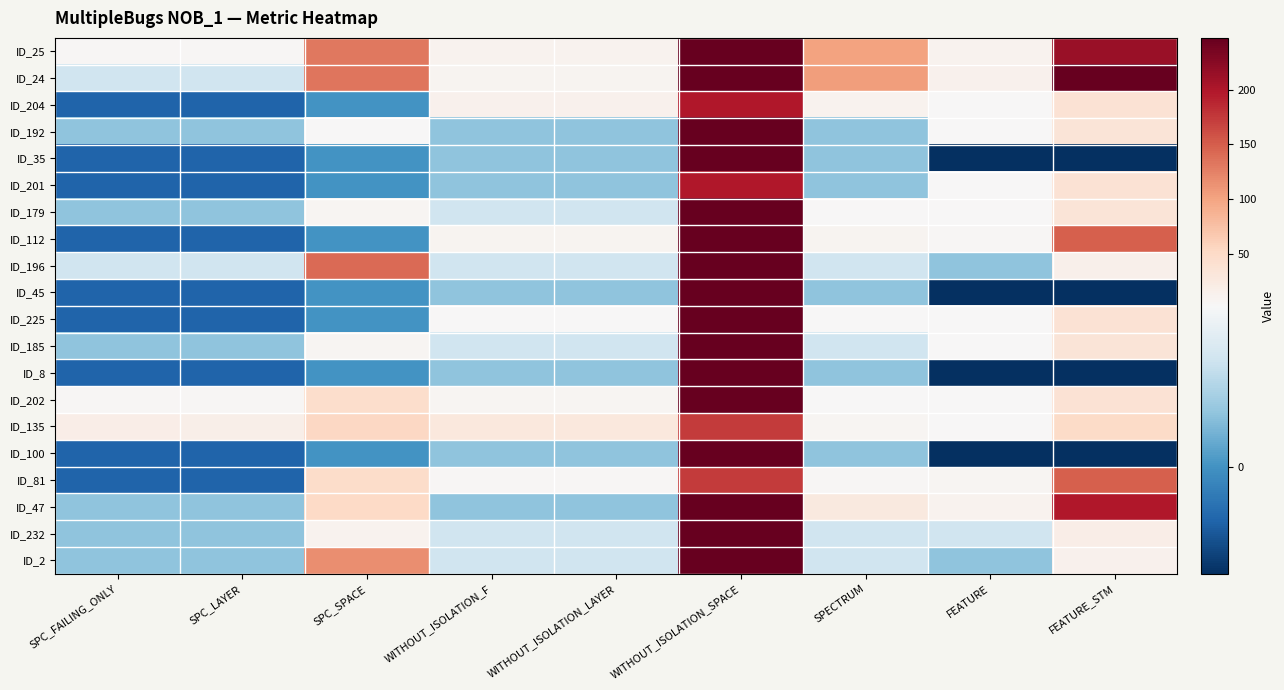

Reading left to right, transcribe all the data shown in this chart.

ID_25: SPC_FAILING_ONLY=6	SPC_LAYER=6	SPC_SPACE=131	WITHOUT_ISOLATION_F=11	WITHOUT_ISOLATION_LAYER=11	WITHOUT_ISOLATION_SPACE=247	SPECTRUM=101	FEATURE=11	FEATURE_STM=213
ID_24: SPC_FAILING_ONLY=2	SPC_LAYER=2	SPC_SPACE=133	WITHOUT_ISOLATION_F=9	WITHOUT_ISOLATION_LAYER=9	WITHOUT_ISOLATION_SPACE=247	SPECTRUM=105	FEATURE=14	FEATURE_STM=247
ID_204: SPC_FAILING_ONLY=-1	SPC_LAYER=-1	SPC_SPACE=0	WITHOUT_ISOLATION_F=13	WITHOUT_ISOLATION_LAYER=13	WITHOUT_ISOLATION_SPACE=199	SPECTRUM=11	FEATURE=4	FEATURE_STM=39
ID_192: SPC_FAILING_ONLY=1	SPC_LAYER=1	SPC_SPACE=4	WITHOUT_ISOLATION_F=1	WITHOUT_ISOLATION_LAYER=1	WITHOUT_ISOLATION_SPACE=247	SPECTRUM=1	FEATURE=3	FEATURE_STM=34
ID_35: SPC_FAILING_ONLY=-1	SPC_LAYER=-1	SPC_SPACE=0	WITHOUT_ISOLATION_F=1	WITHOUT_ISOLATION_LAYER=1	WITHOUT_ISOLATION_SPACE=247	SPECTRUM=1	FEATURE=-2	FEATURE_STM=-2
ID_201: SPC_FAILING_ONLY=-1	SPC_LAYER=-1	SPC_SPACE=0	WITHOUT_ISOLATION_F=1	WITHOUT_ISOLATION_LAYER=1	WITHOUT_ISOLATION_SPACE=199	SPECTRUM=1	FEATURE=4	FEATURE_STM=39
ID_179: SPC_FAILING_ONLY=1	SPC_LAYER=1	SPC_SPACE=8	WITHOUT_ISOLATION_F=2	WITHOUT_ISOLATION_LAYER=2	WITHOUT_ISOLATION_SPACE=247	SPECTRUM=3	FEATURE=3	FEATURE_STM=34
ID_112: SPC_FAILING_ONLY=-1	SPC_LAYER=-1	SPC_SPACE=0	WITHOUT_ISOLATION_F=9	WITHOUT_ISOLATION_LAYER=9	WITHOUT_ISOLATION_SPACE=247	SPECTRUM=9	FEATURE=6	FEATURE_STM=148
ID_196: SPC_FAILING_ONLY=2	SPC_LAYER=2	SPC_SPACE=141	WITHOUT_ISOLATION_F=2	WITHOUT_ISOLATION_LAYER=2	WITHOUT_ISOLATION_SPACE=247	SPECTRUM=2	FEATURE=1	FEATURE_STM=15
ID_45: SPC_FAILING_ONLY=-1	SPC_LAYER=-1	SPC_SPACE=0	WITHOUT_ISOLATION_F=1	WITHOUT_ISOLATION_LAYER=1	WITHOUT_ISOLATION_SPACE=247	SPECTRUM=1	FEATURE=-2	FEATURE_STM=-2
ID_225: SPC_FAILING_ONLY=-1	SPC_LAYER=-1	SPC_SPACE=0	WITHOUT_ISOLATION_F=4	WITHOUT_ISOLATION_LAYER=4	WITHOUT_ISOLATION_SPACE=247	SPECTRUM=4	FEATURE=4	FEATURE_STM=39
ID_185: SPC_FAILING_ONLY=1	SPC_LAYER=1	SPC_SPACE=7	WITHOUT_ISOLATION_F=2	WITHOUT_ISOLATION_LAYER=2	WITHOUT_ISOLATION_SPACE=247	SPECTRUM=2	FEATURE=3	FEATURE_STM=34
ID_8: SPC_FAILING_ONLY=-1	SPC_LAYER=-1	SPC_SPACE=0	WITHOUT_ISOLATION_F=1	WITHOUT_ISOLATION_LAYER=1	WITHOUT_ISOLATION_SPACE=247	SPECTRUM=1	FEATURE=-2	FEATURE_STM=-2
ID_202: SPC_FAILING_ONLY=5	SPC_LAYER=5	SPC_SPACE=45	WITHOUT_ISOLATION_F=8	WITHOUT_ISOLATION_LAYER=8	WITHOUT_ISOLATION_SPACE=247	SPECTRUM=3	FEATURE=4	FEATURE_STM=39
ID_135: SPC_FAILING_ONLY=19	SPC_LAYER=18	SPC_SPACE=54	WITHOUT_ISOLATION_F=29	WITHOUT_ISOLATION_LAYER=28	WITHOUT_ISOLATION_SPACE=174	SPECTRUM=8	FEATURE=4	FEATURE_STM=49
ID_100: SPC_FAILING_ONLY=-1	SPC_LAYER=-1	SPC_SPACE=0	WITHOUT_ISOLATION_F=1	WITHOUT_ISOLATION_LAYER=1	WITHOUT_ISOLATION_SPACE=247	SPECTRUM=1	FEATURE=-2	FEATURE_STM=-2
ID_81: SPC_FAILING_ONLY=-1	SPC_LAYER=-1	SPC_SPACE=48	WITHOUT_ISOLATION_F=6	WITHOUT_ISOLATION_LAYER=6	WITHOUT_ISOLATION_SPACE=174	SPECTRUM=6	FEATURE=8	FEATURE_STM=148
ID_47: SPC_FAILING_ONLY=1	SPC_LAYER=1	SPC_SPACE=51	WITHOUT_ISOLATION_F=1	WITHOUT_ISOLATION_LAYER=1	WITHOUT_ISOLATION_SPACE=247	SPECTRUM=27	FEATURE=12	FEATURE_STM=199
ID_232: SPC_FAILING_ONLY=1	SPC_LAYER=1	SPC_SPACE=11	WITHOUT_ISOLATION_F=2	WITHOUT_ISOLATION_LAYER=2	WITHOUT_ISOLATION_SPACE=247	SPECTRUM=2	FEATURE=2	FEATURE_STM=19
ID_2: SPC_FAILING_ONLY=1	SPC_LAYER=1	SPC_SPACE=117	WITHOUT_ISOLATION_F=2	WITHOUT_ISOLATION_LAYER=2	WITHOUT_ISOLATION_SPACE=247	SPECTRUM=2	FEATURE=1	FEATURE_STM=14